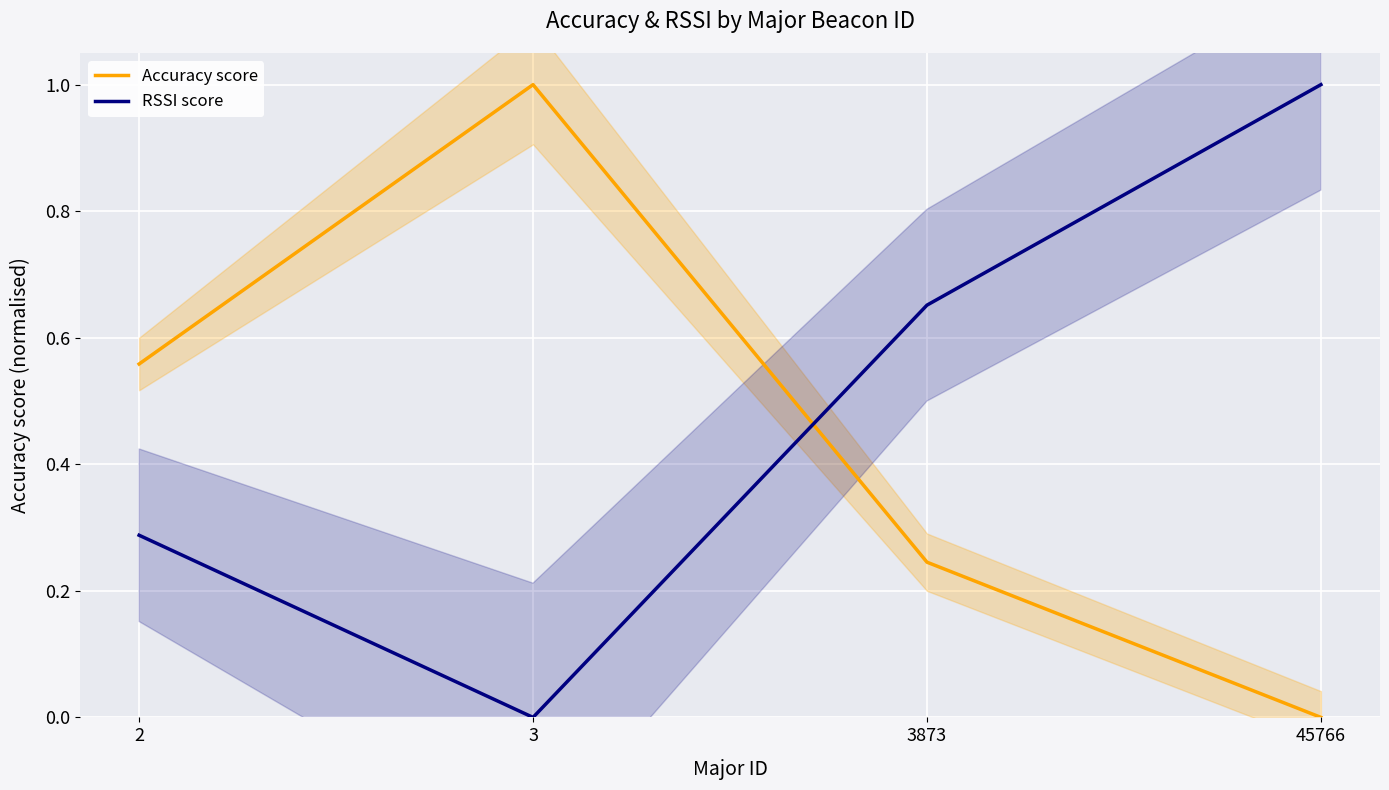

What is the difference between the maximum and minimum values in the RSSI score series?

1.0